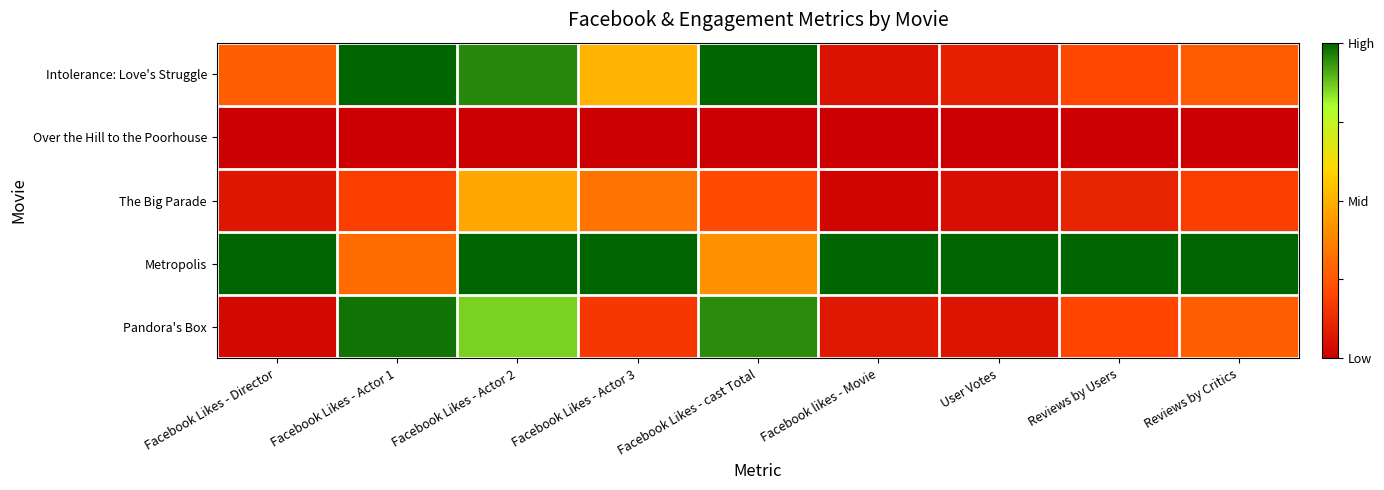

What is the difference between the highest and lowest values at Facebook Likes - Actor 3?

1.0